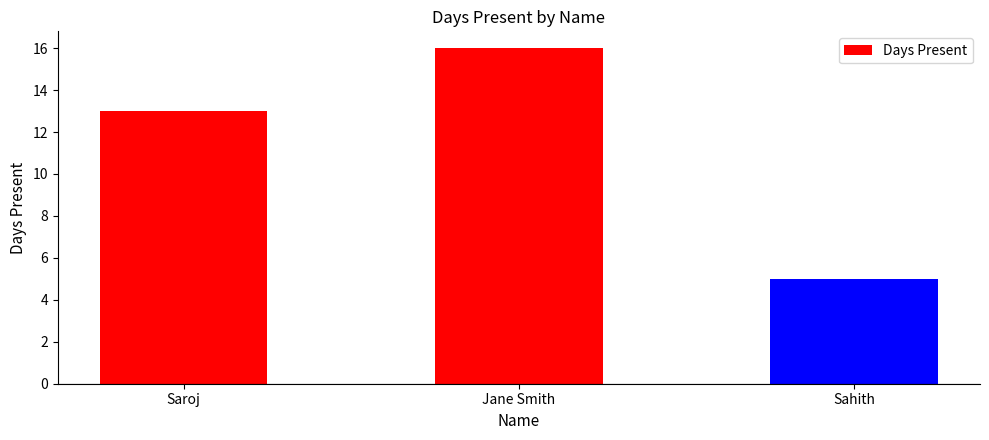

Is it true that the value at Jane Smith is 16?

True